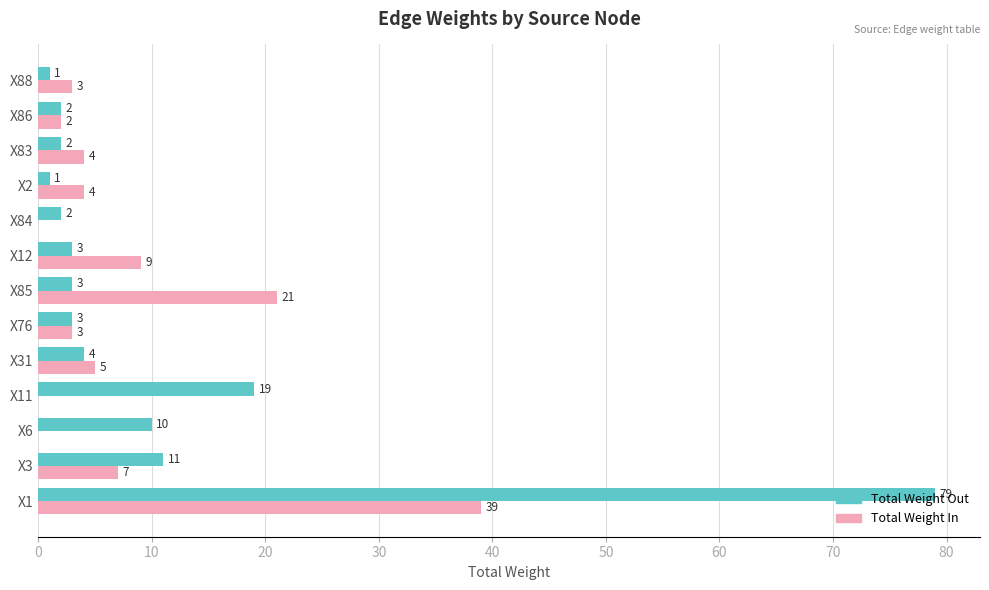

Which series changed the most between X85 and X84?

Total Weight In